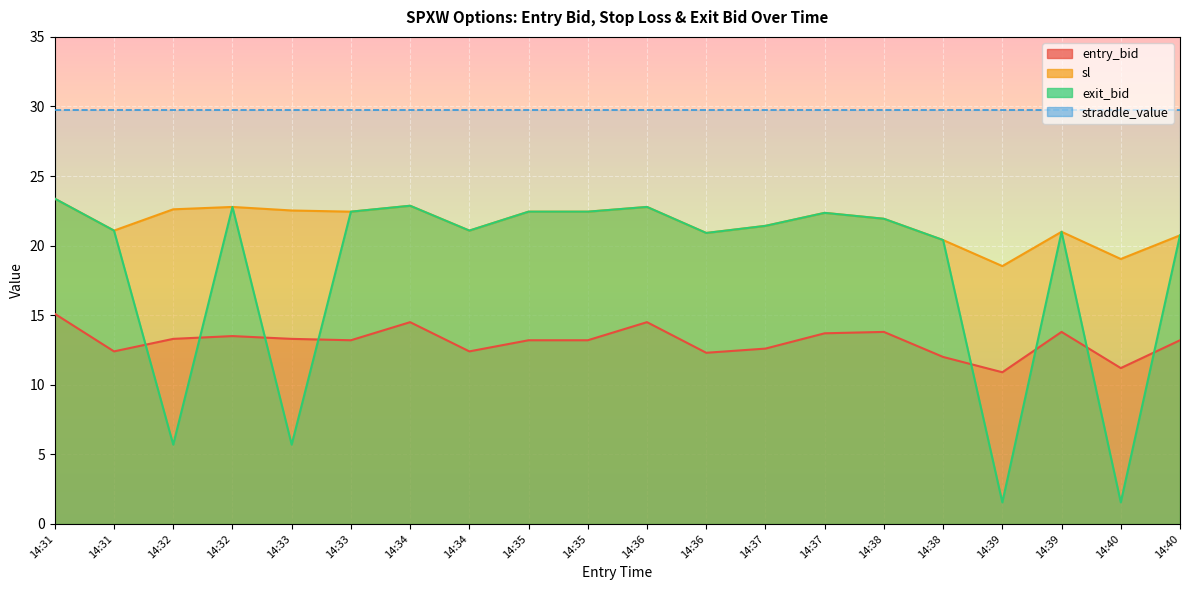

What is the smallest value displayed?

1.6